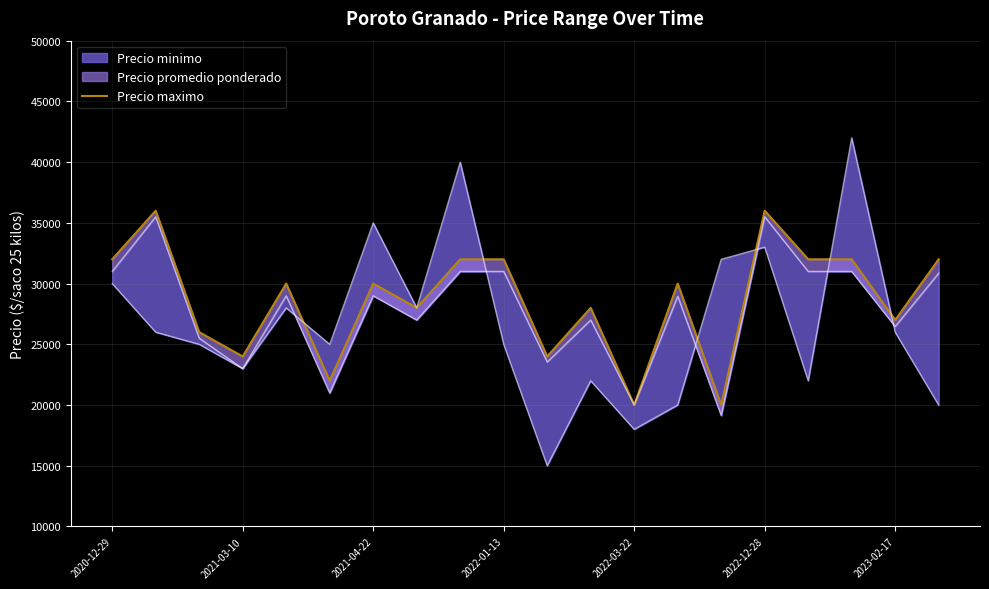

How many lines are shown in the chart?

1